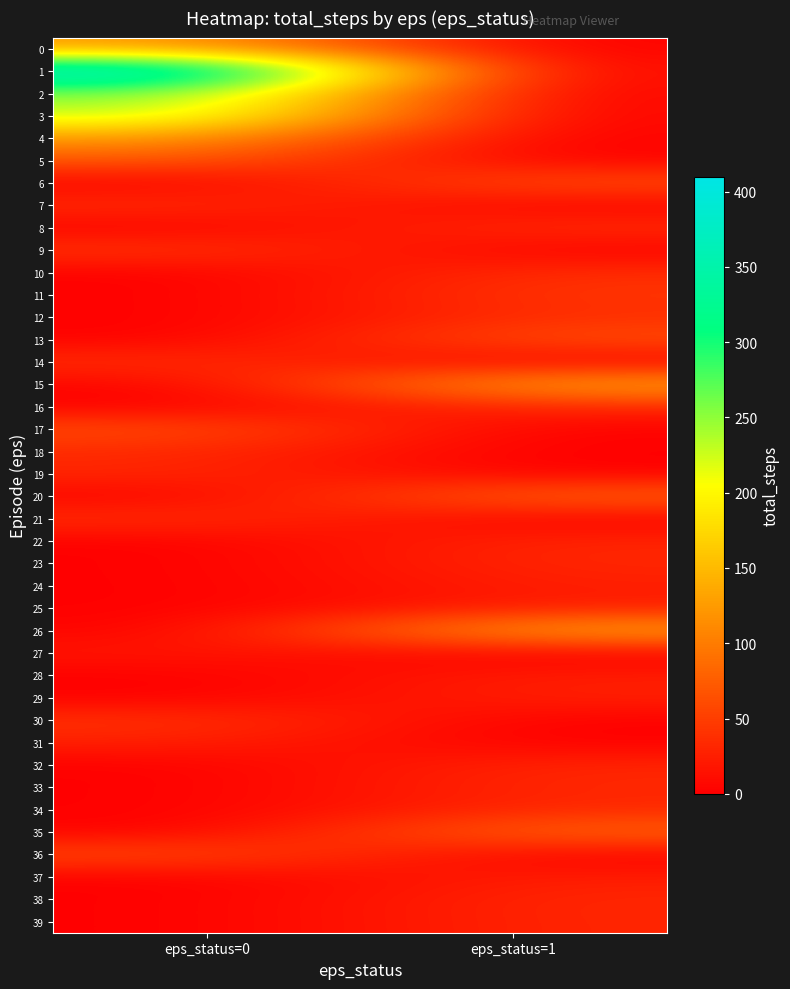

At how many categories does at least one series exceed 72?

2